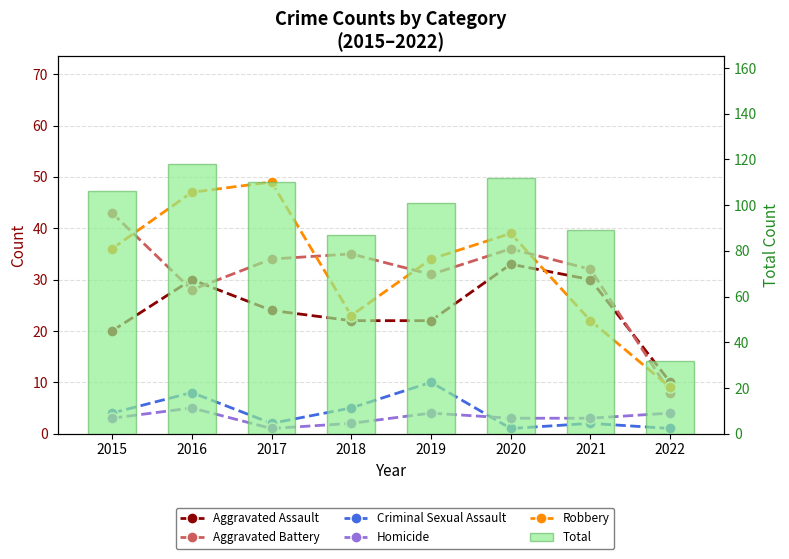

Does the chart contain stacked bars?

No